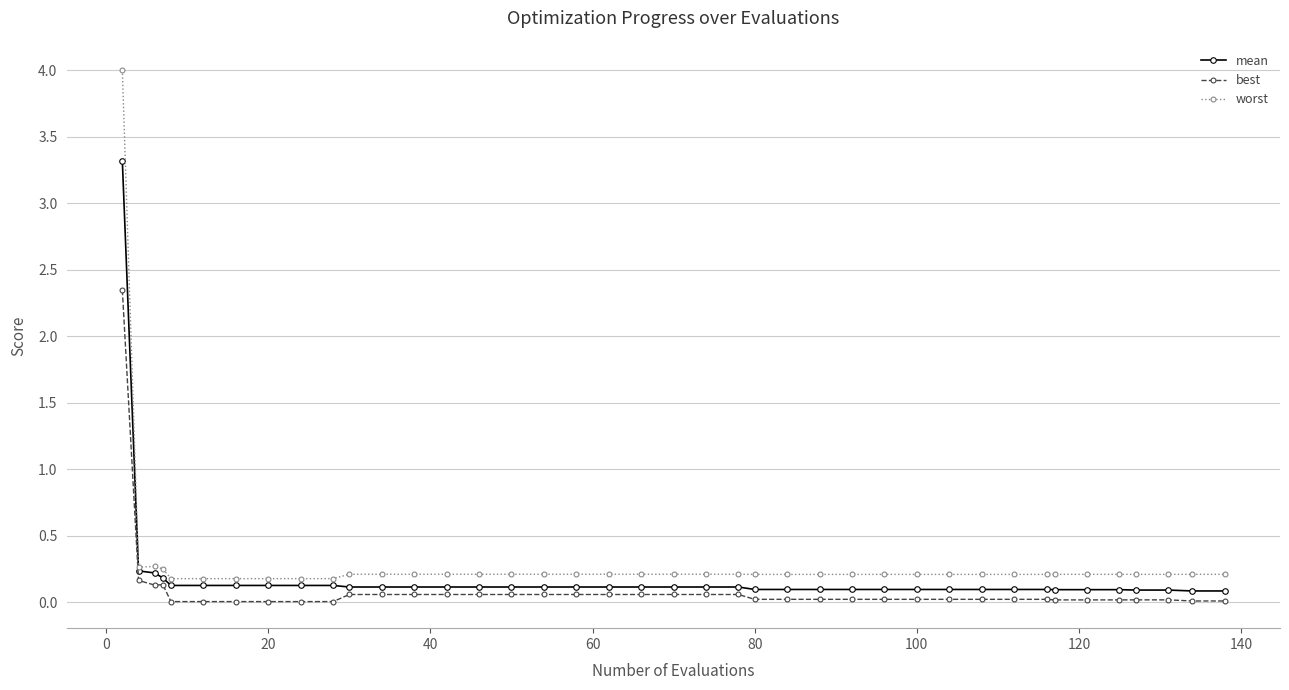

What are all the series names shown in the legend?

mean, best, worst